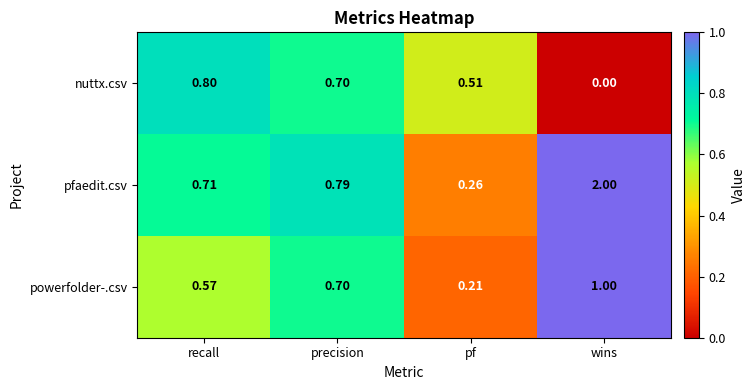

Which category has the lowest value in the nuttx.csv series?

wins